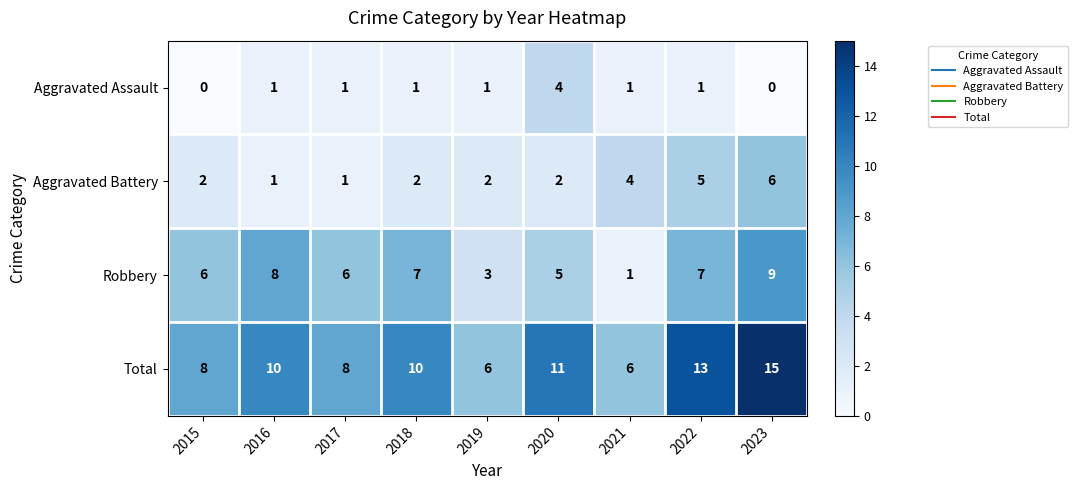

What is the sum of all Aggravated Assault values?

10